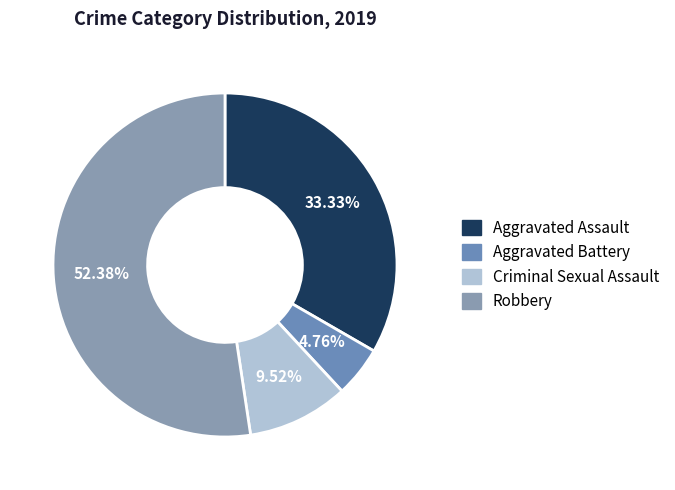

Is there a majority slice in this chart?

Yes